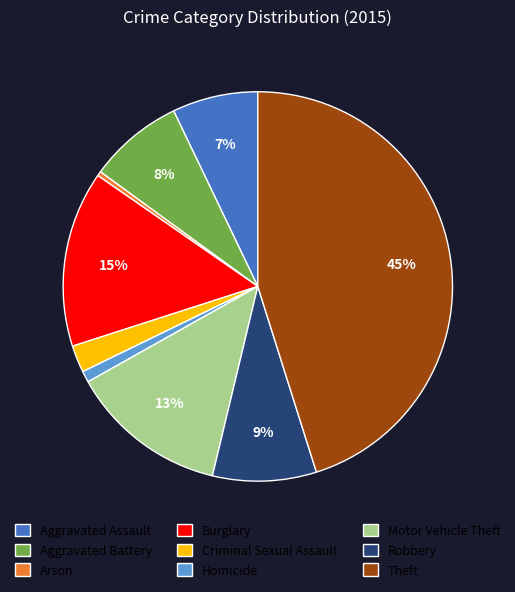

Rank the categories by value from highest to lowest.

Theft, Burglary, Motor Vehicle Theft, Robbery, Aggravated Battery, Aggravated Assault, Criminal Sexual Assault, Homicide, Arson